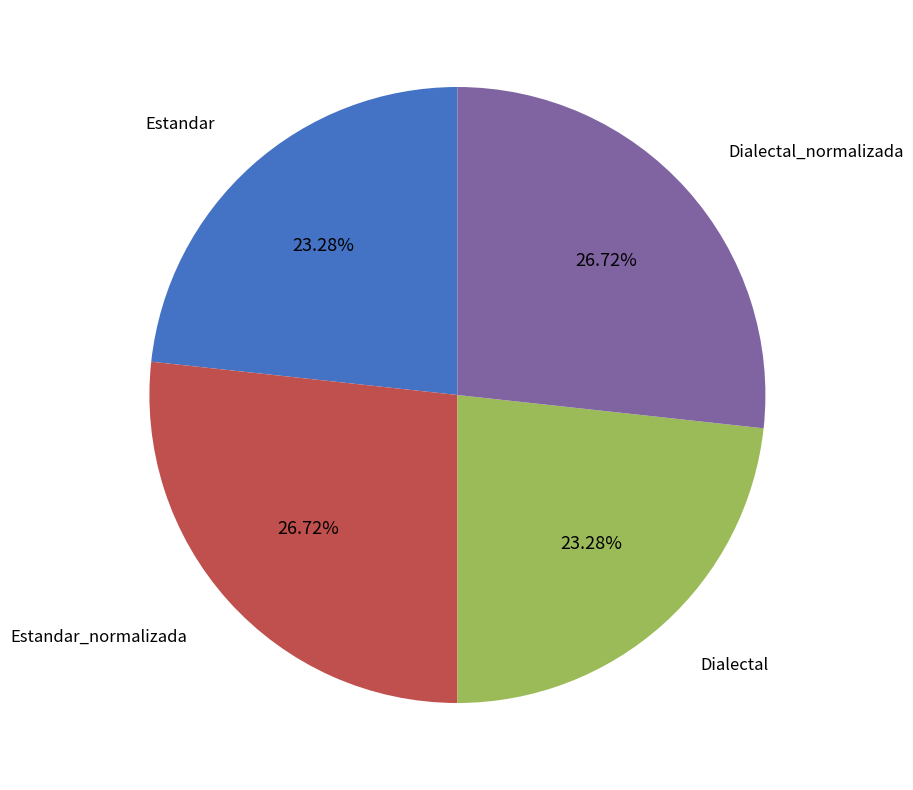

Which has a higher value, Estandar_normalizada or Estandar?

Estandar_normalizada